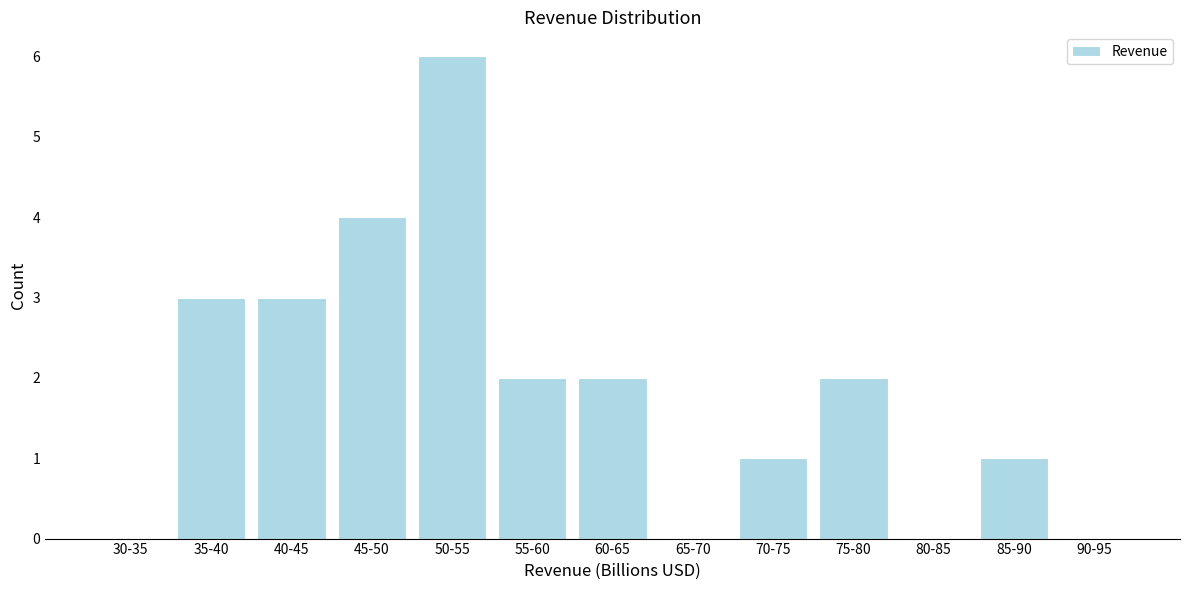

Reading left to right, extract all data points from this chart.

30-35=0	35-40=3	40-45=3	45-50=4	50-55=6	55-60=2	60-65=2	65-70=0	70-75=1	75-80=2	80-85=0	85-90=1	90-95=0